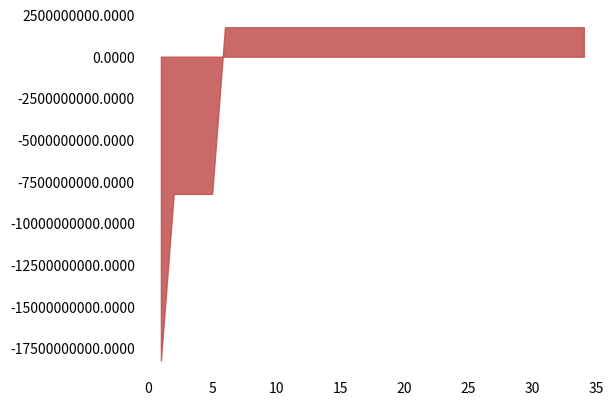

How many lines are shown in the chart?

1